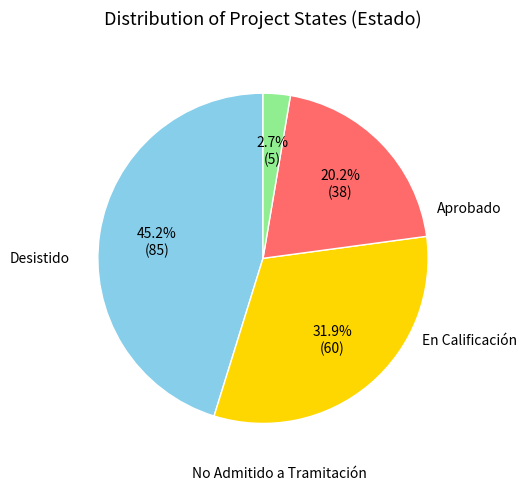

Is there any slice that represents more than half of the pie?

No